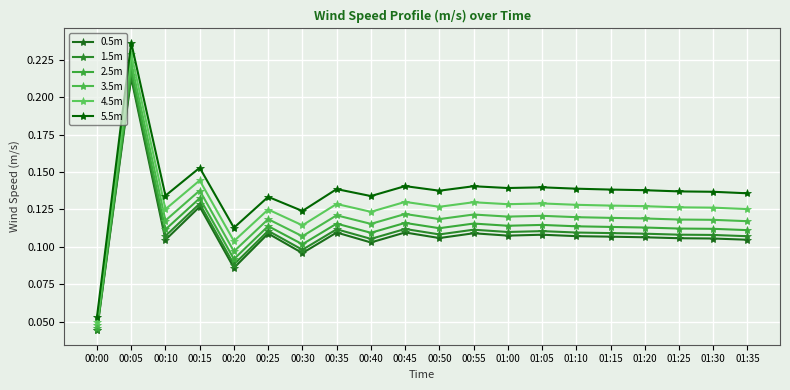

How many lines are shown in the chart?

6